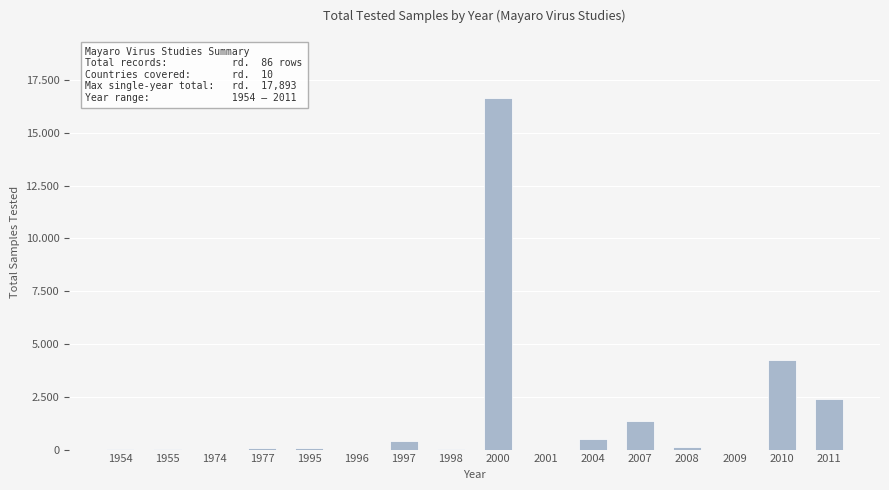

What is the smallest value displayed?

1